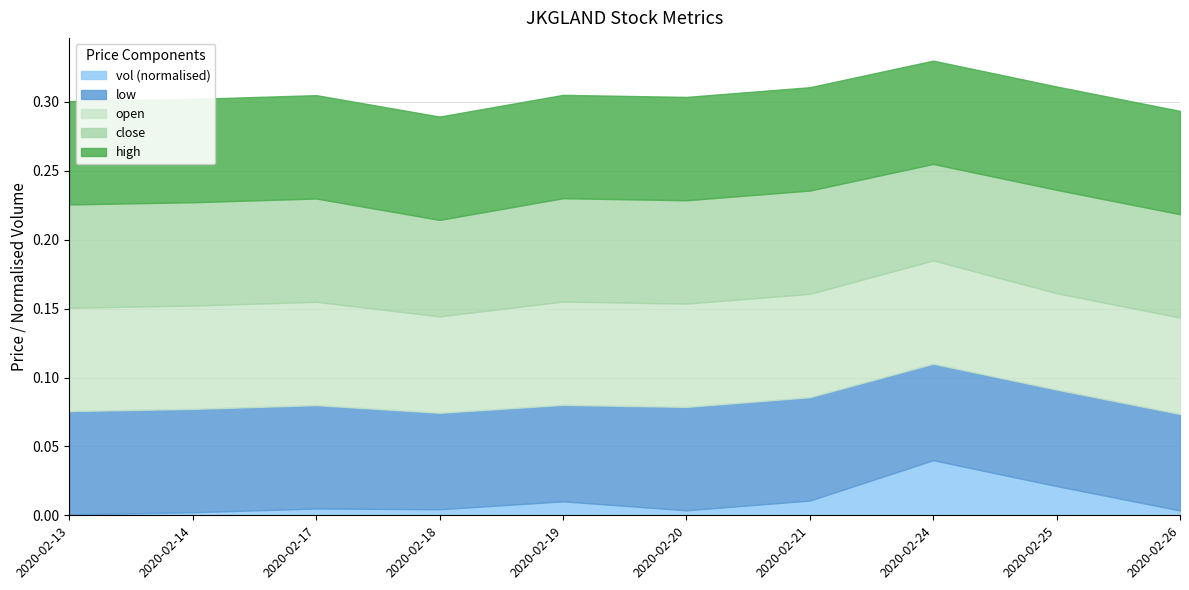

True or false: close and vol intersect in this chart.

False